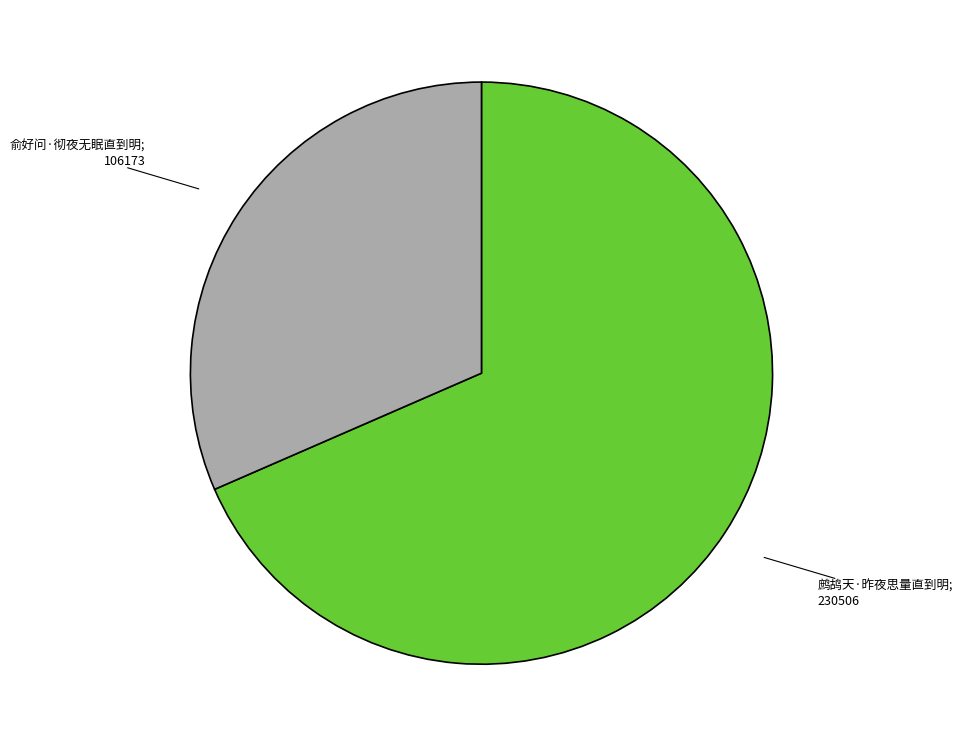

Count the number of slices in the pie.

2